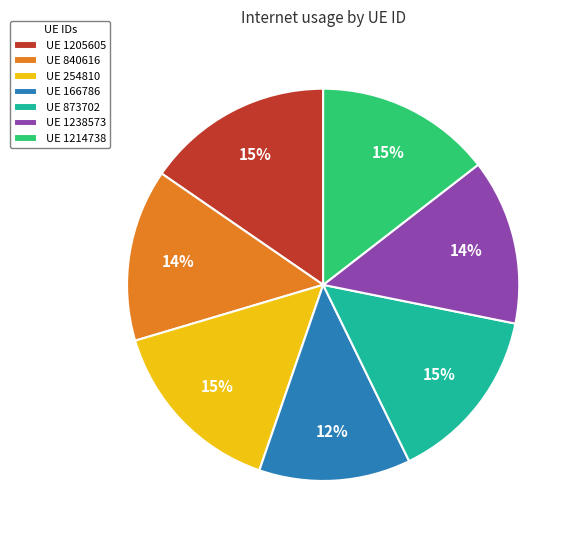

True or false: UE 254810 accounts for 15% of the total.

True